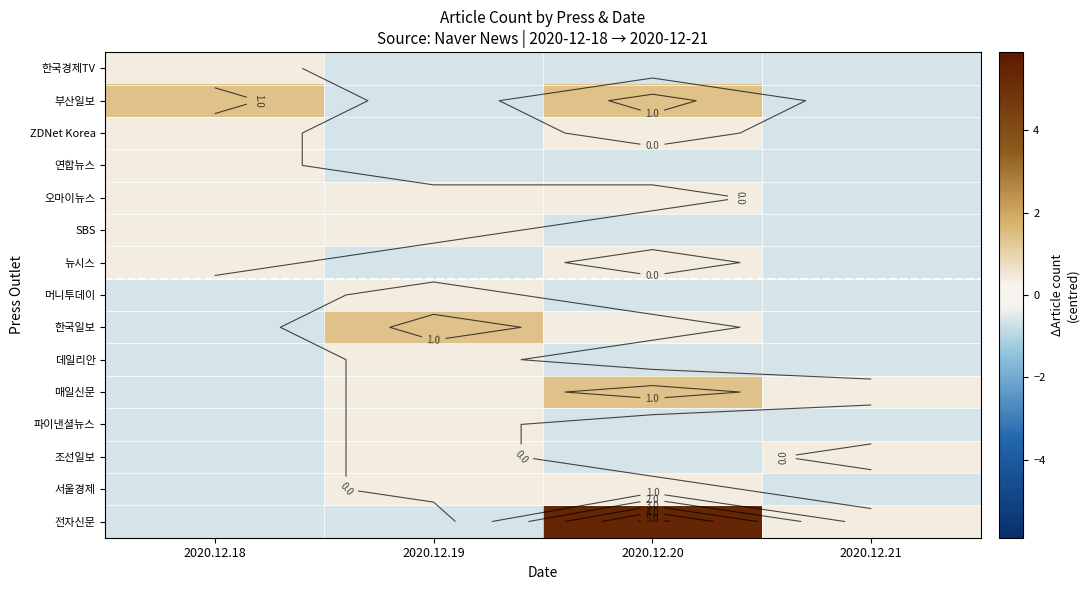

How many values in the 뉴시스 series exceed 0?

2